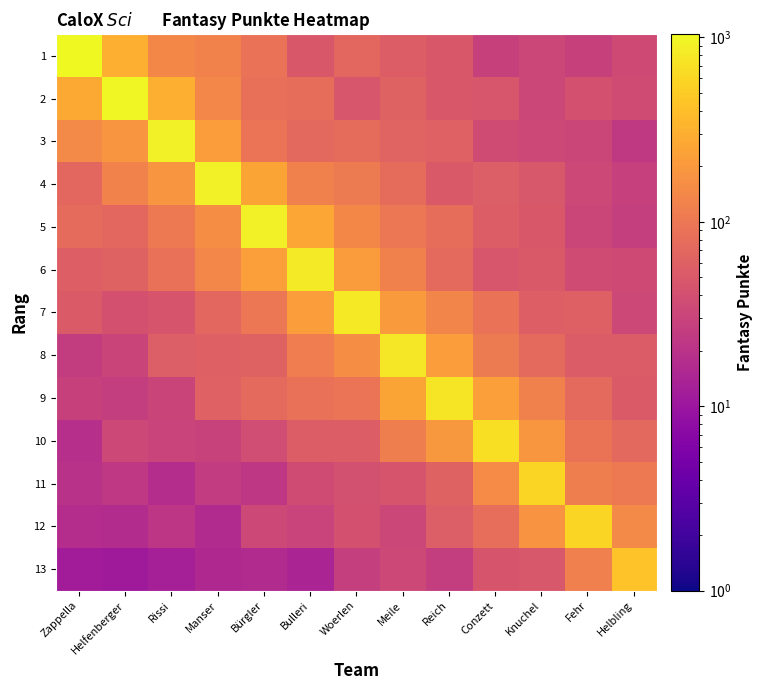

What is the smallest value displayed?

11.0